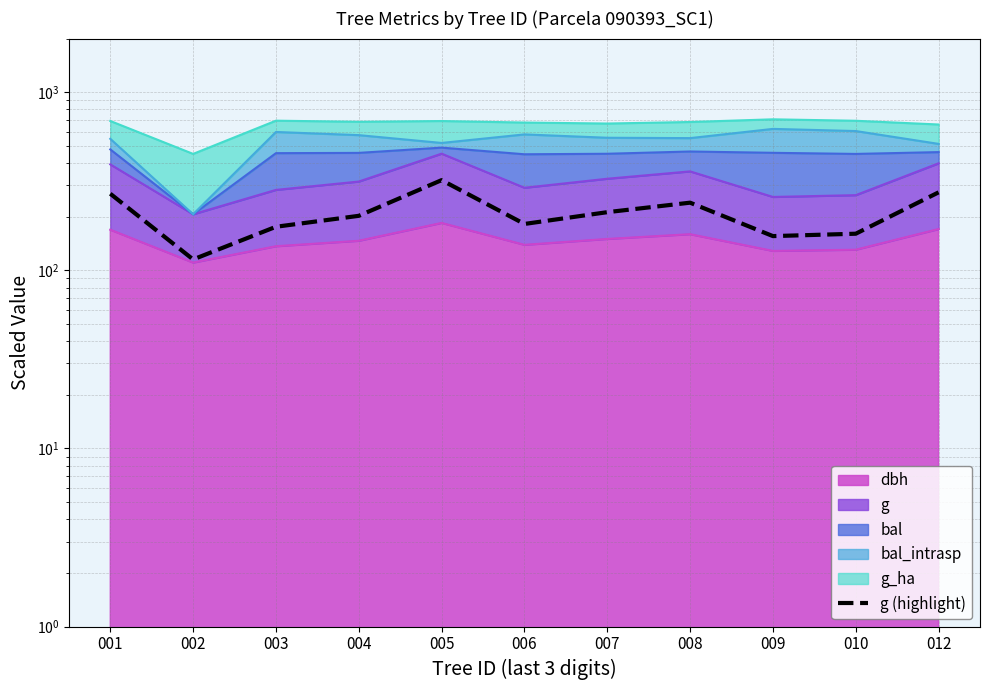

What is the sum of all values?

2307.0